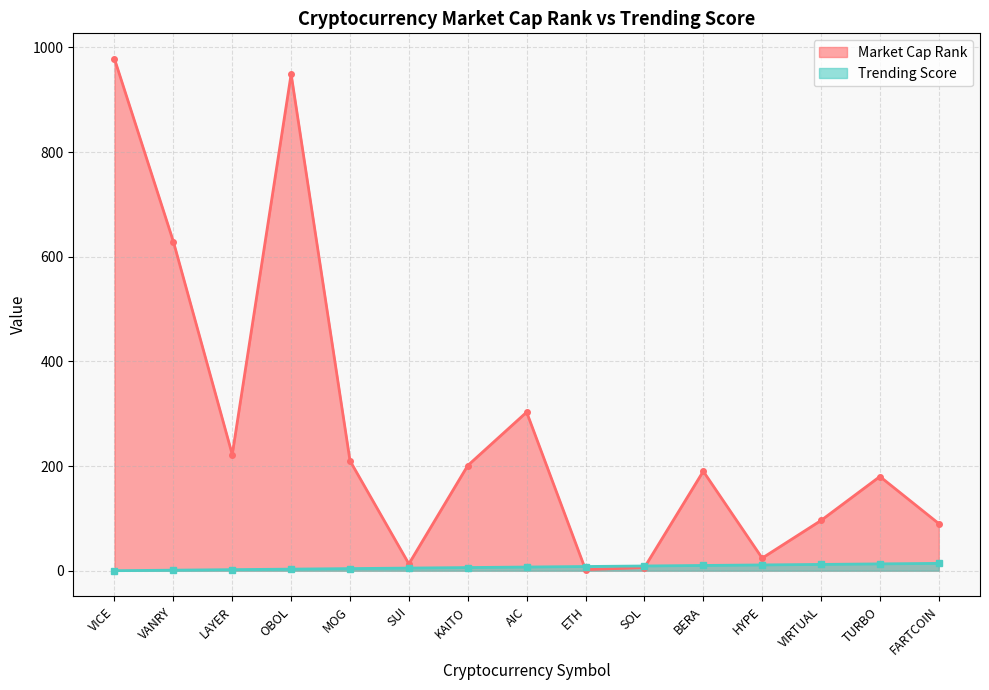

How many data points does each series have?

15